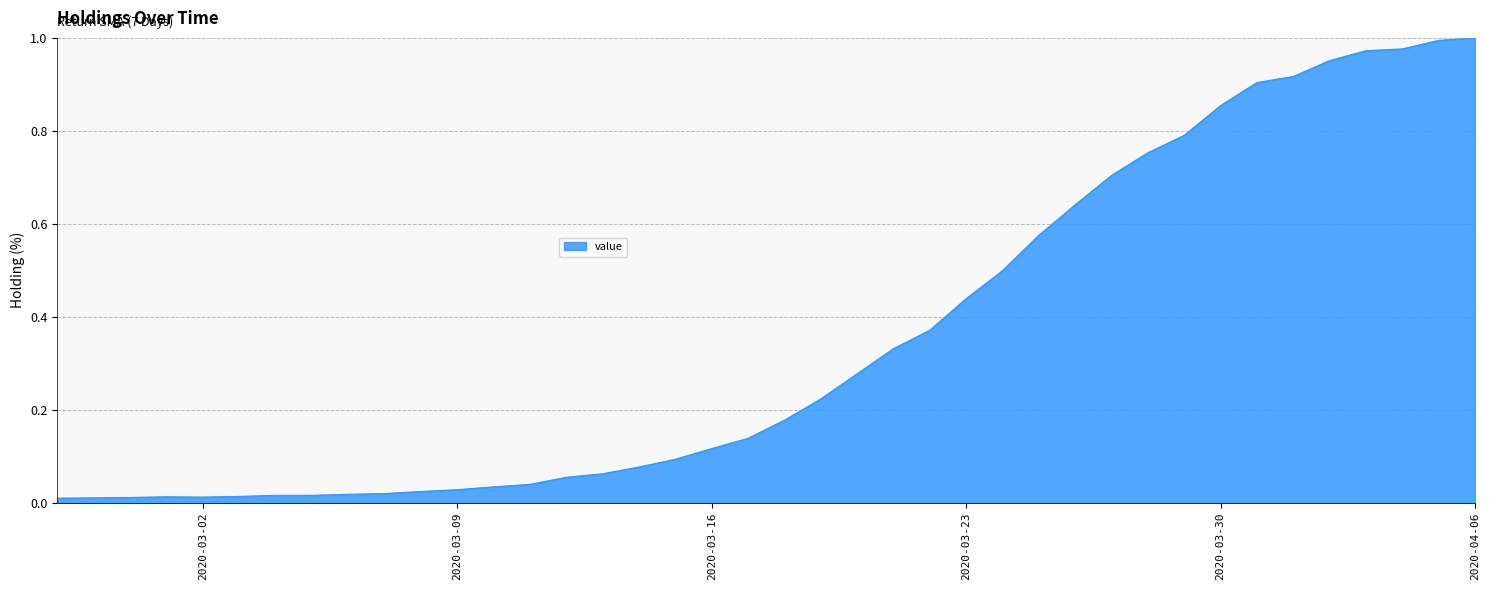

Does the chart have visible grid lines?

Yes